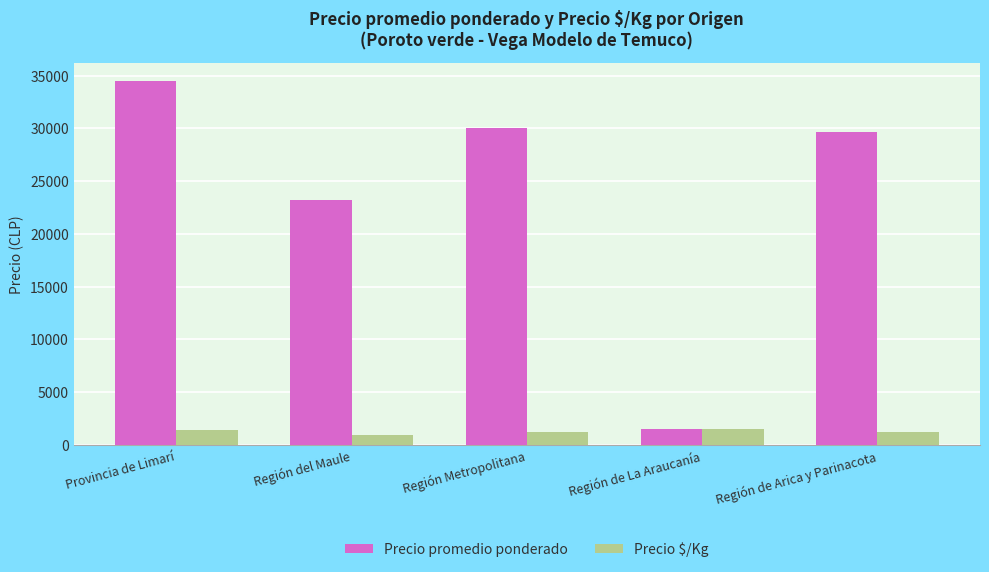

What is the value of the Precio promedio ponderado bar at the 3rd from the left?

30000